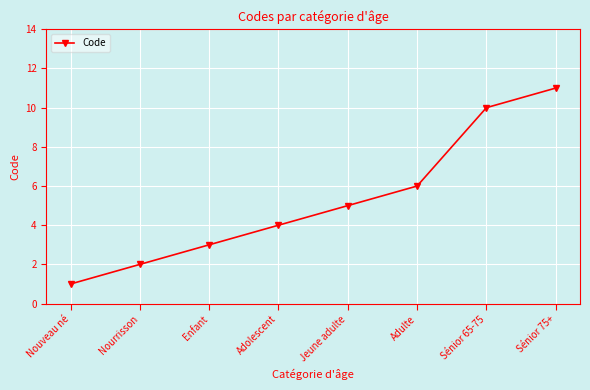

List the labels in order of value, largest first.

Sénior 75+, Sénior 65-75, Adulte, Jeune adulte, Adolescent, Enfant, Nourrisson, Nouveau né